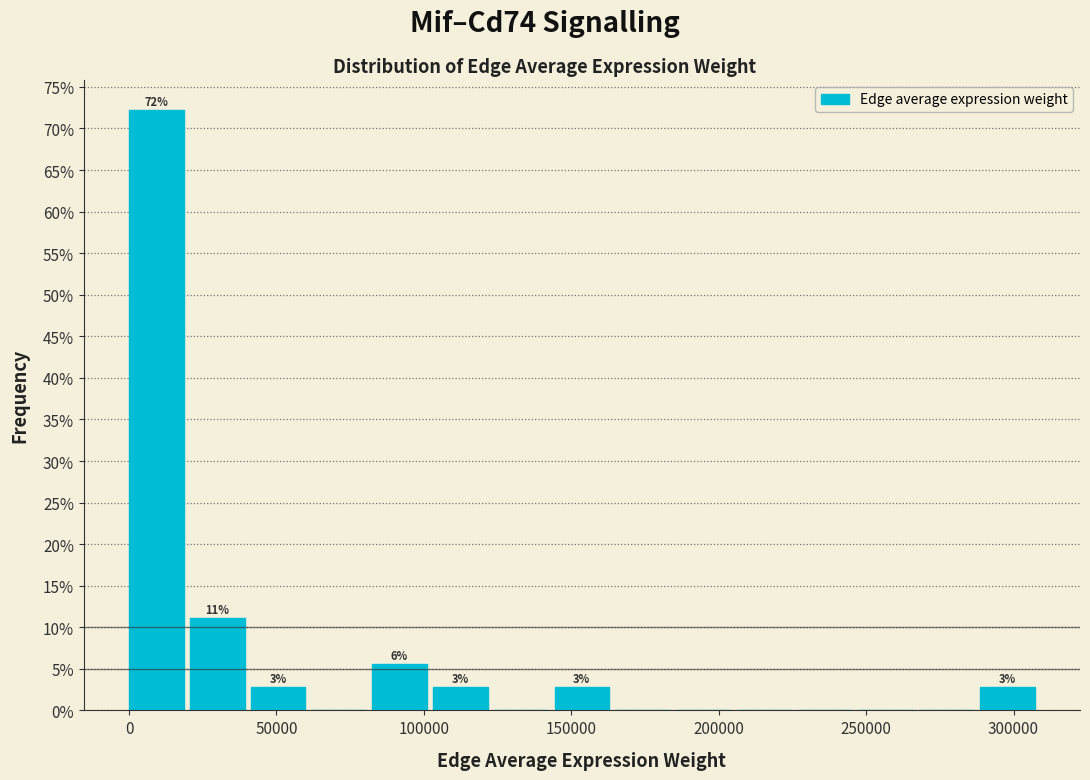

Which range on the x-axis has the tallest bar?

0 to 20000